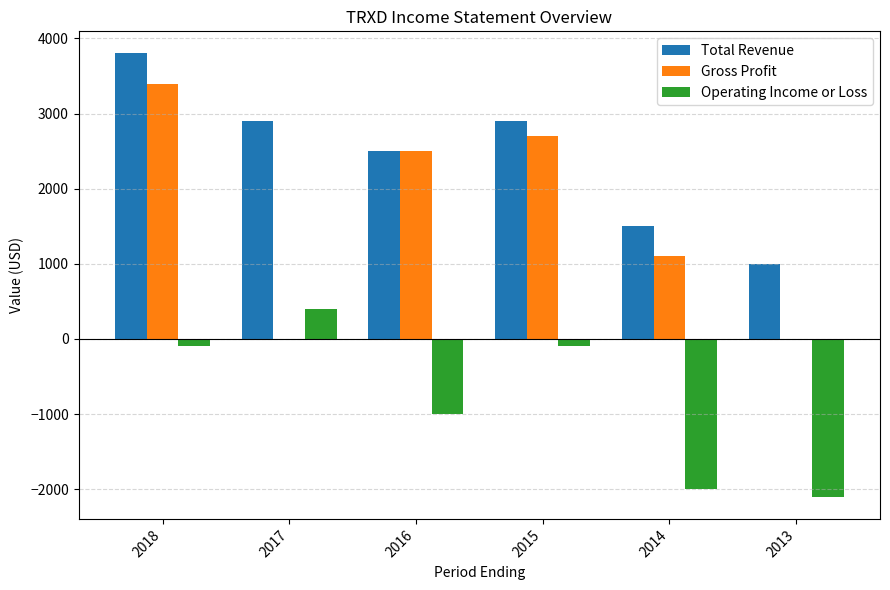

How many values in Operating Income or Loss are above zero?

1